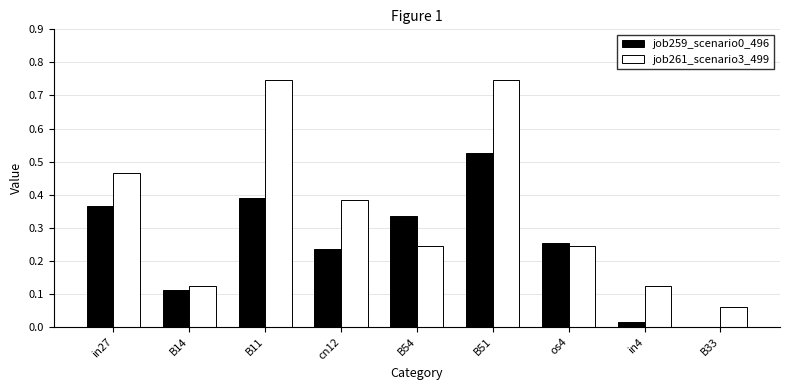

Are the bars grouped side by side (vs. stacked)?

Yes